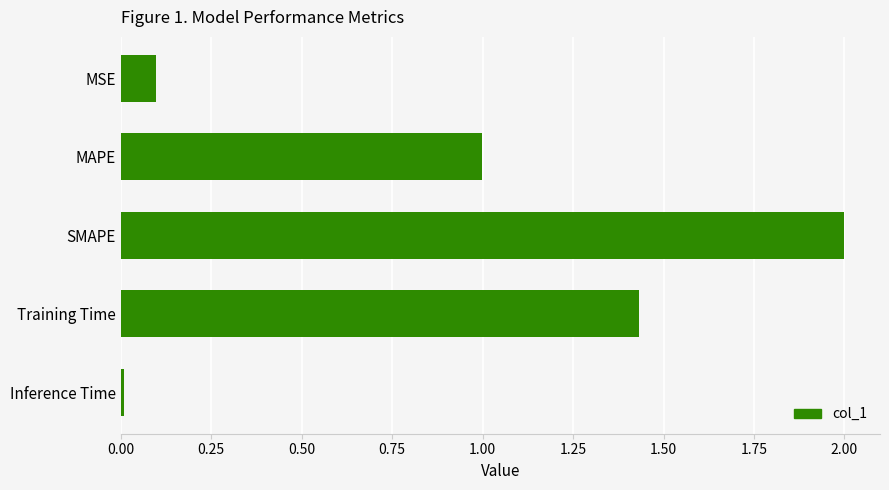

True or false: the data shows 1.8 at MAPE.

False